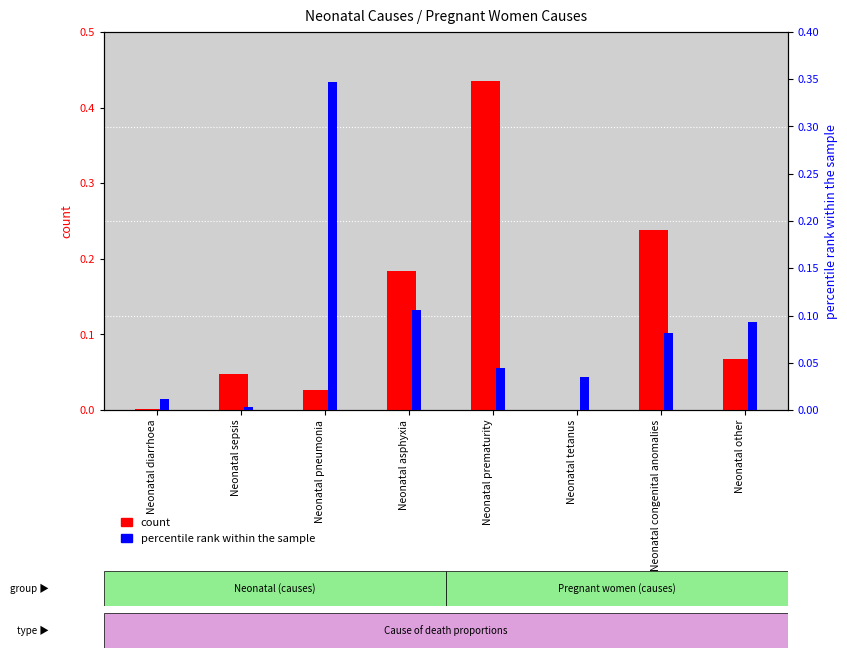

Which series has the largest total across all categories?

count